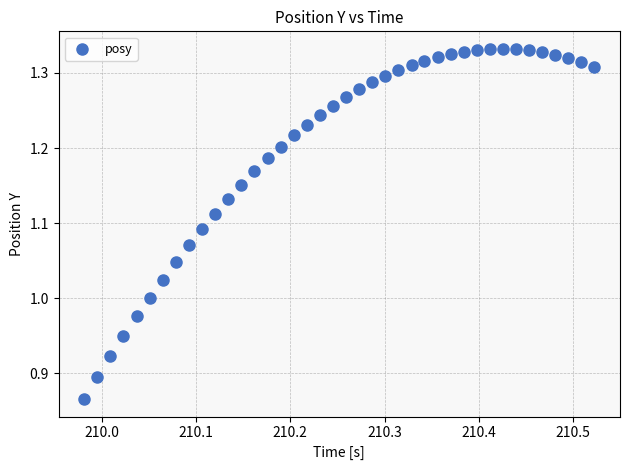

What is the range of Y values (max minus min)?

0.5